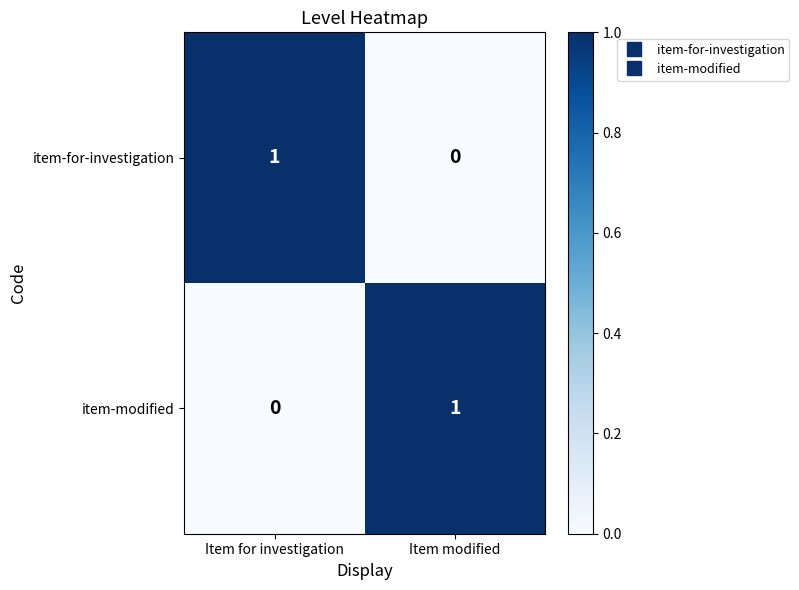

Count the number of data series in this chart.

2